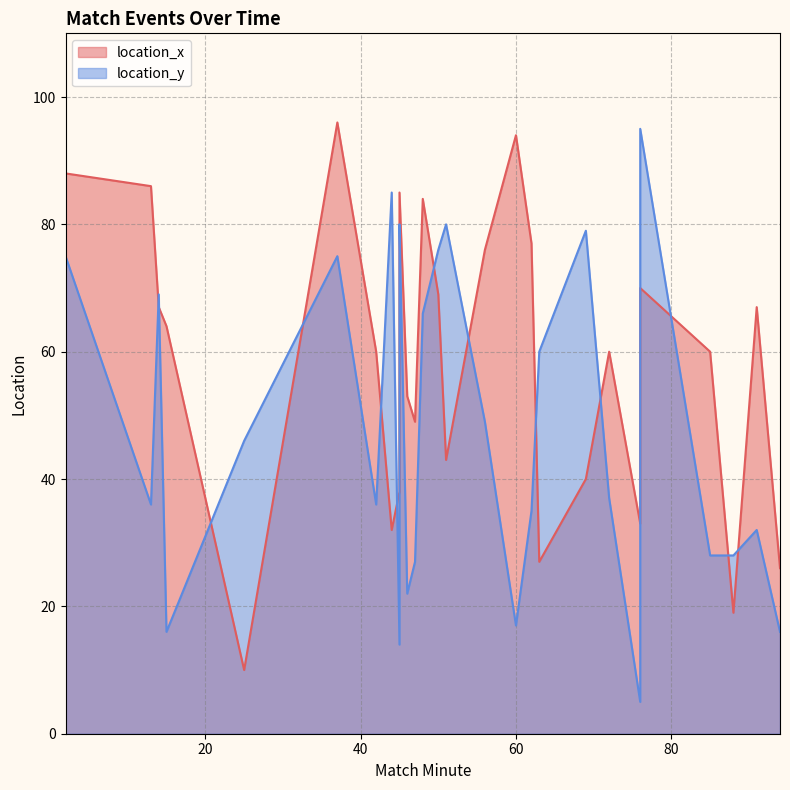

What is the minimum value shown in the chart?

5